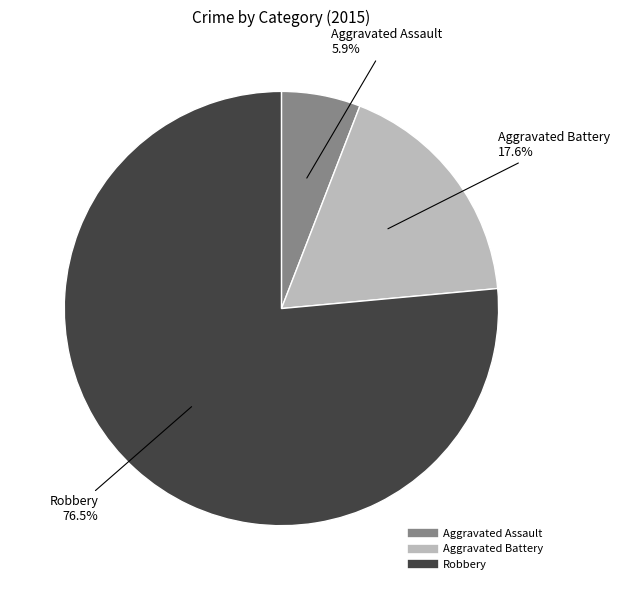

To the nearest percent, what is the combined percentage of Aggravated Battery and Robbery?

94%